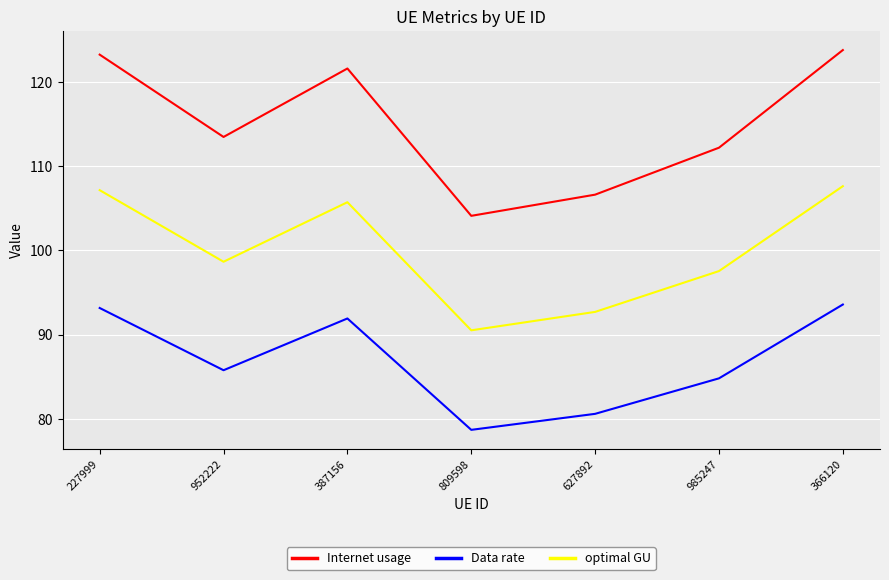

True or false: optimal GU and Data rate intersect in this chart.

False